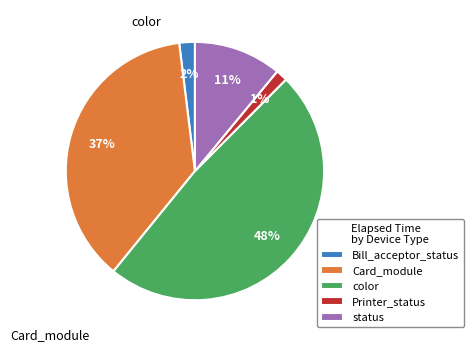

What is the change in value from Bill_acceptor_status to Printer_status?

+284